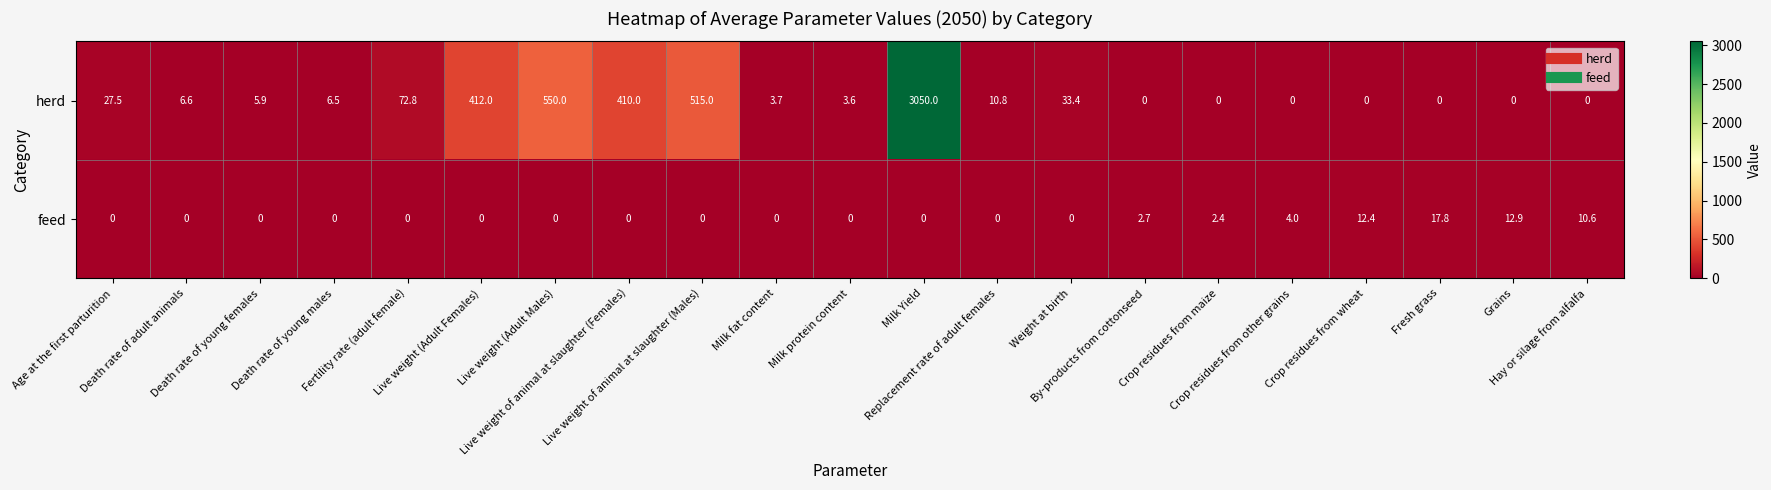

What is the sum of all herd values?

5107.8